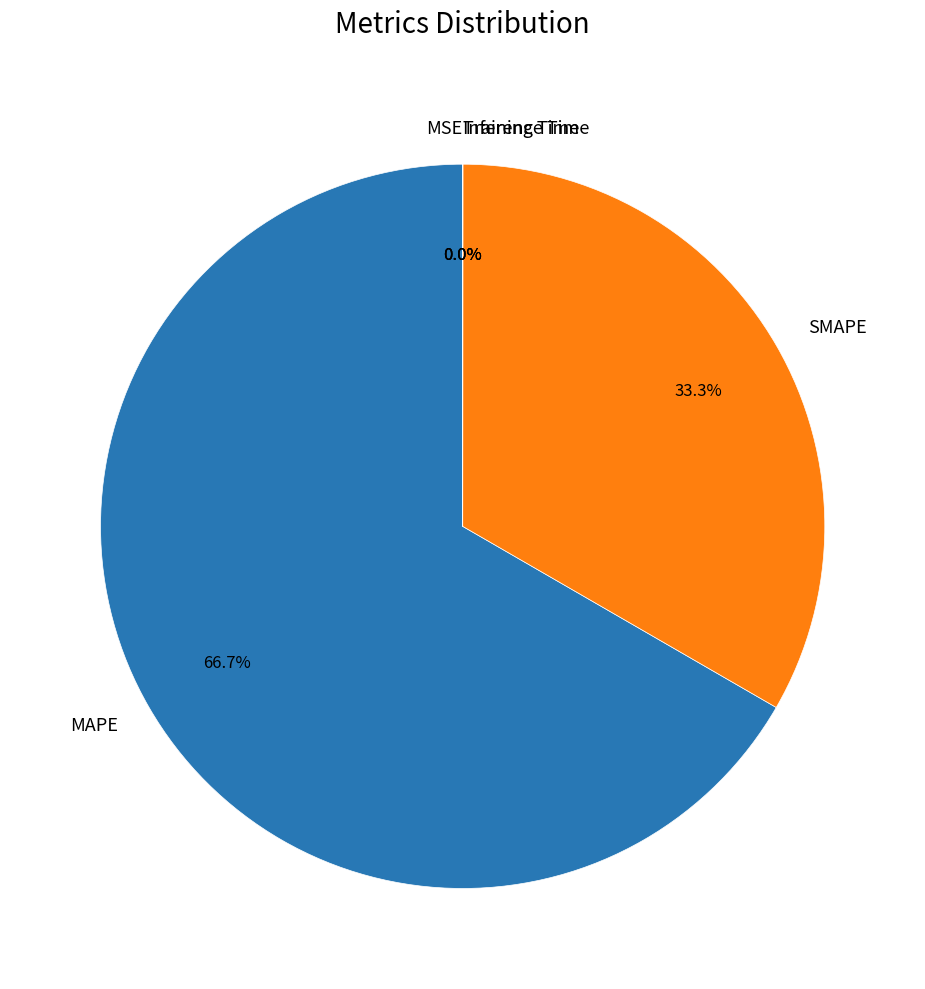

To the nearest percent, what percentage of the pie is MAPE?

67%